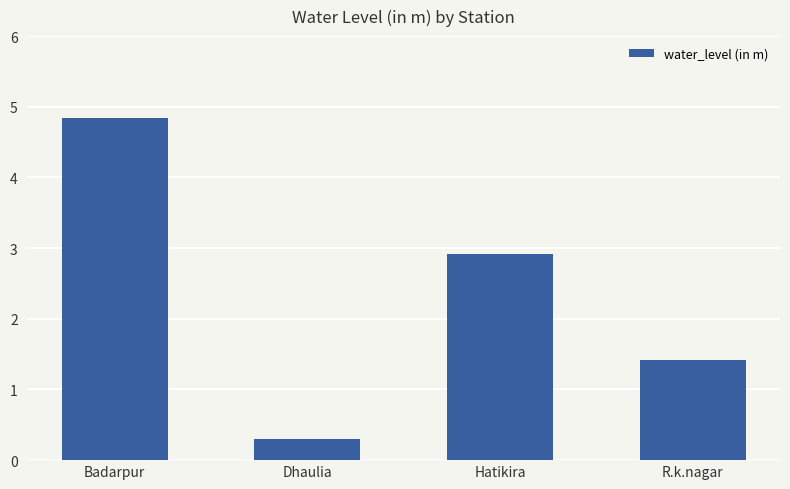

At which label does the data first exceed 2?

Badarpur